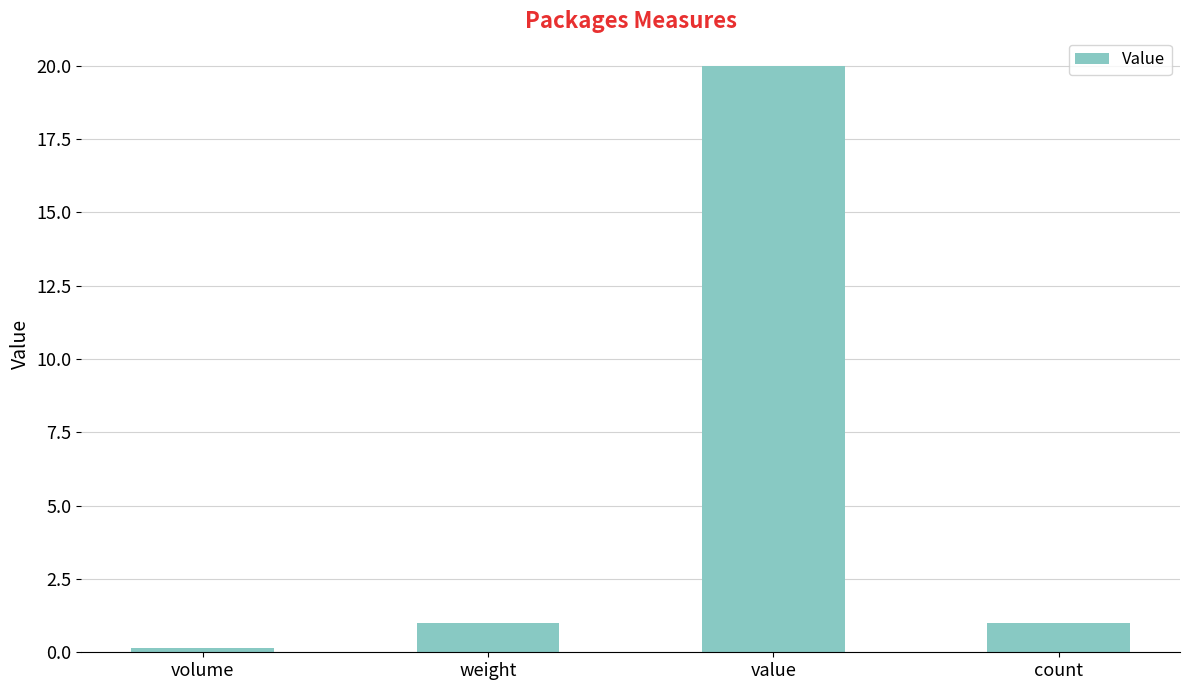

What is the greatest value displayed?

20.0